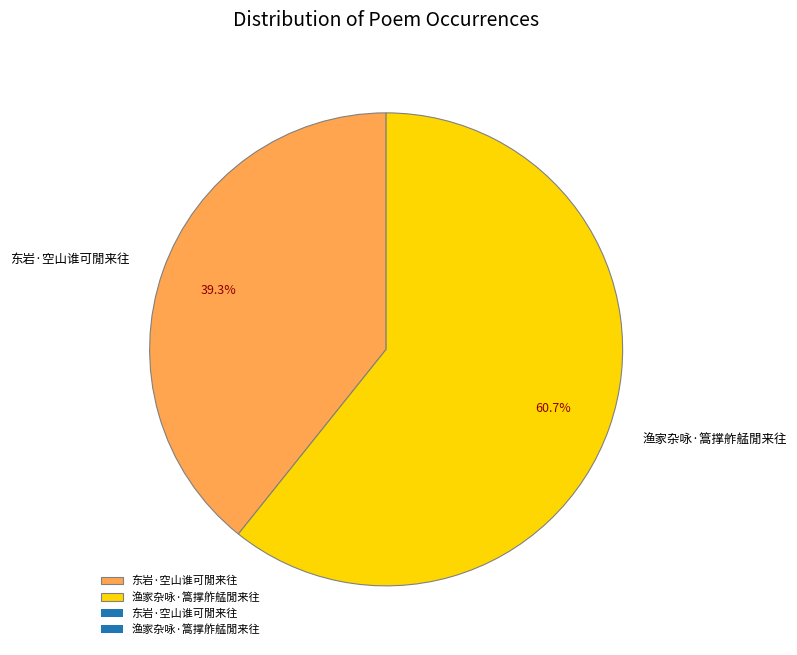

Between 东岩·空山谁可閒来往 and 渔家杂咏·篙撑舴艋閒来往, which is larger?

渔家杂咏·篙撑舴艋閒来往